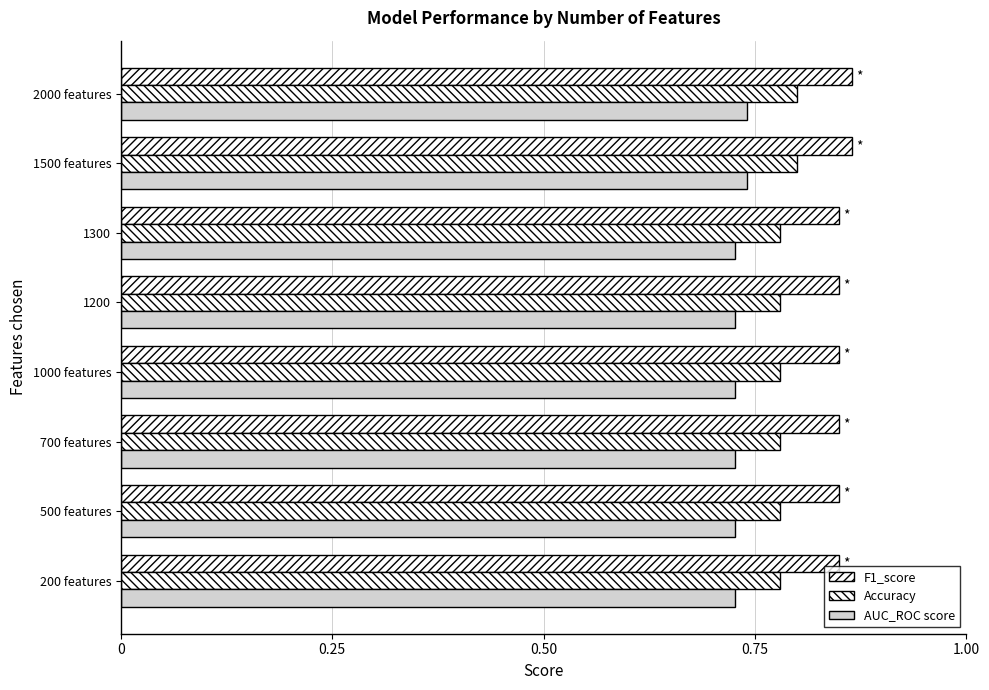

How many distinct data groups are displayed?

3